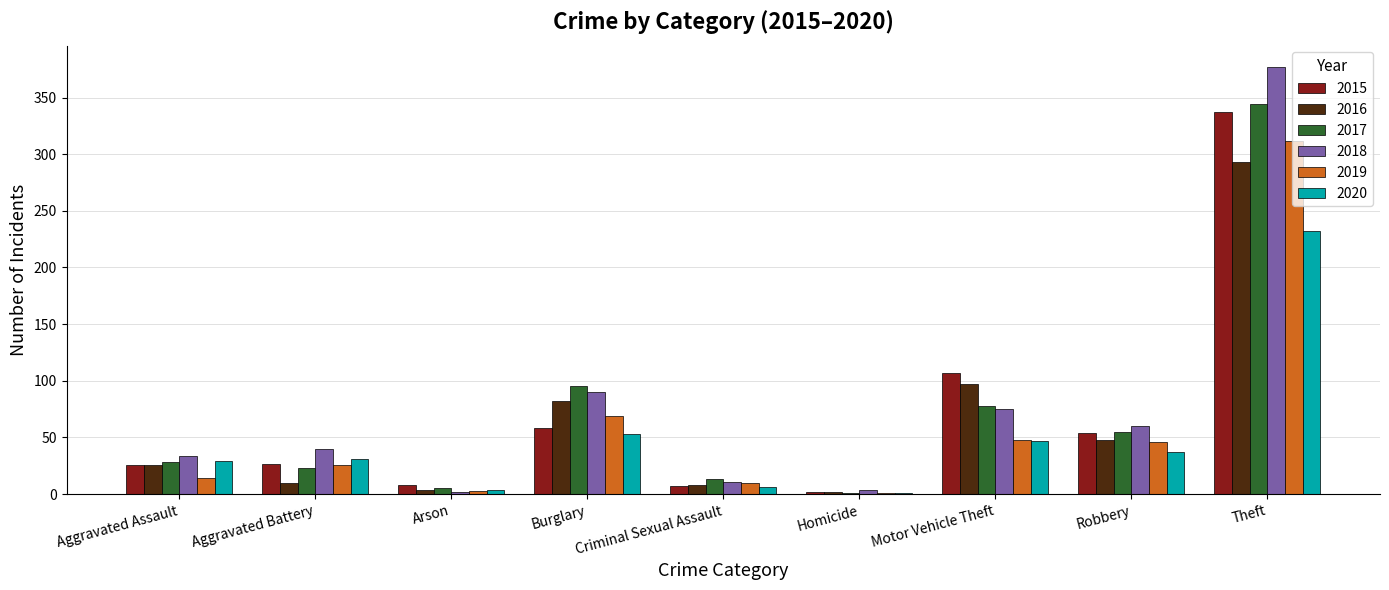

True or false: 2018 has a value of 179 at Theft.

False